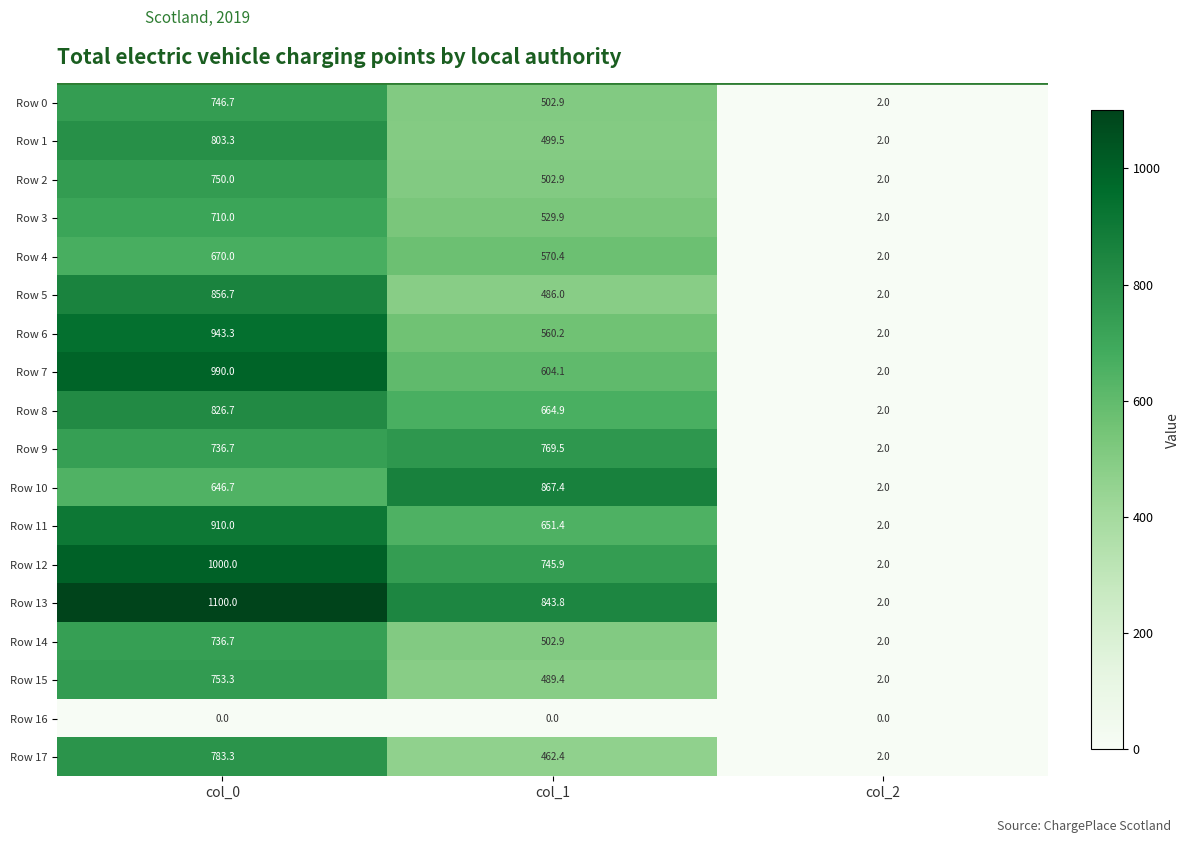

What is the sum of all Row 7 values?

1596.1